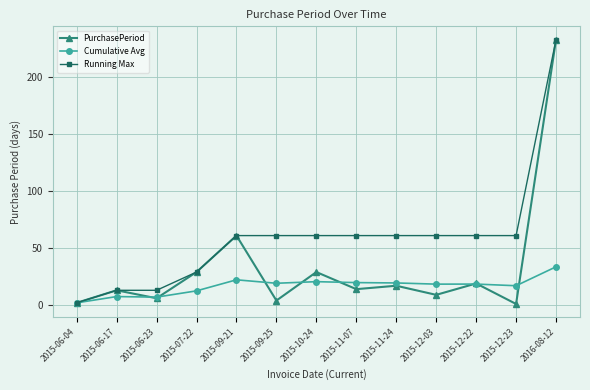

What is the greatest value displayed?

233.0